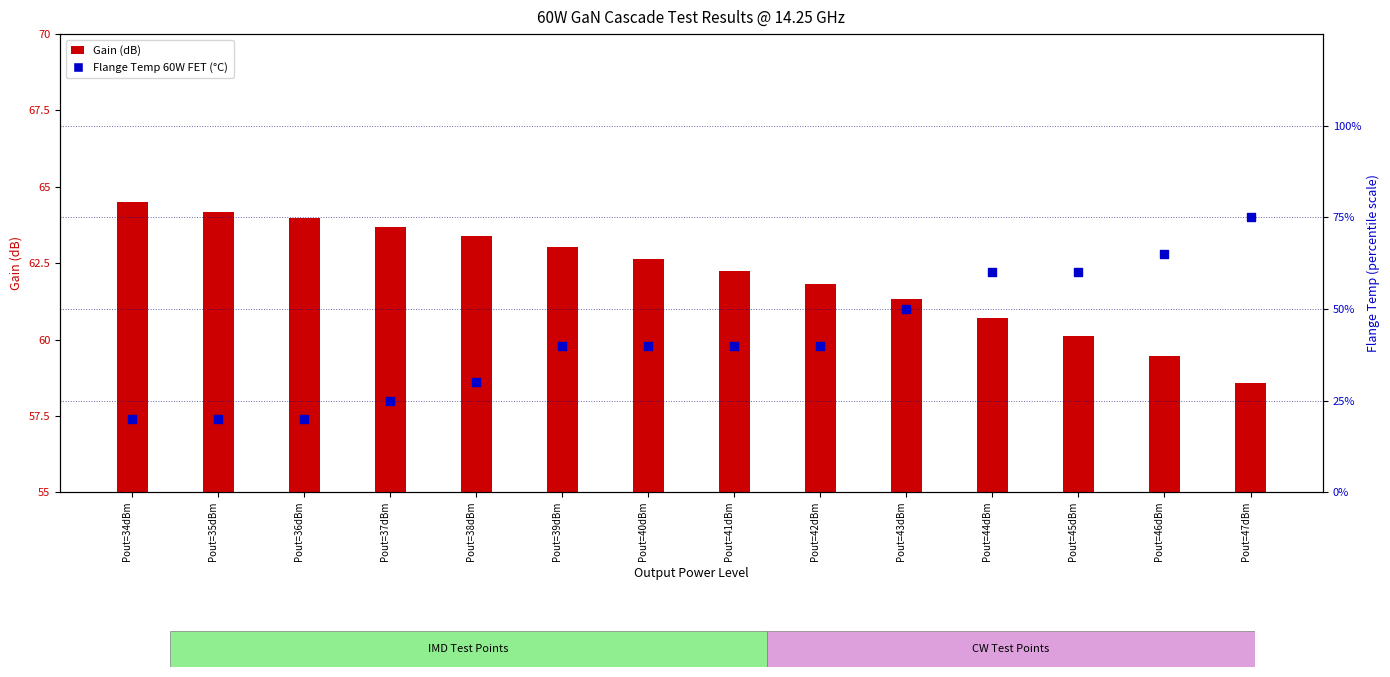

What are all the series names shown in the legend?

Gain (dB), Flange Temp 60W FET (°C)